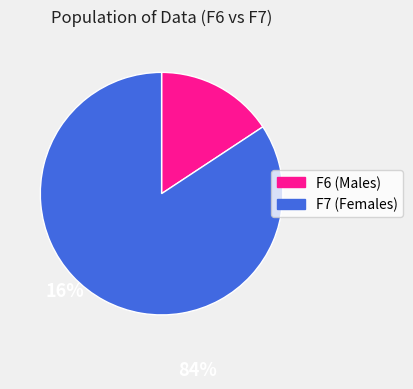

Does any single category account for the majority?

Yes